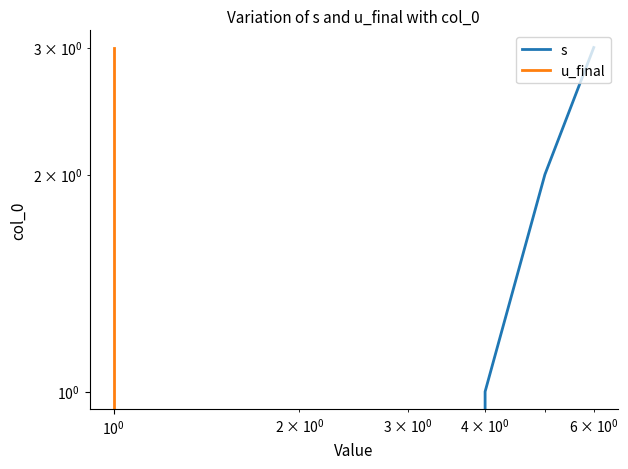

Between $\mathdefault{10^{-1}}$ and $\mathdefault{10^{1}}$, which series saw the biggest shift?

s